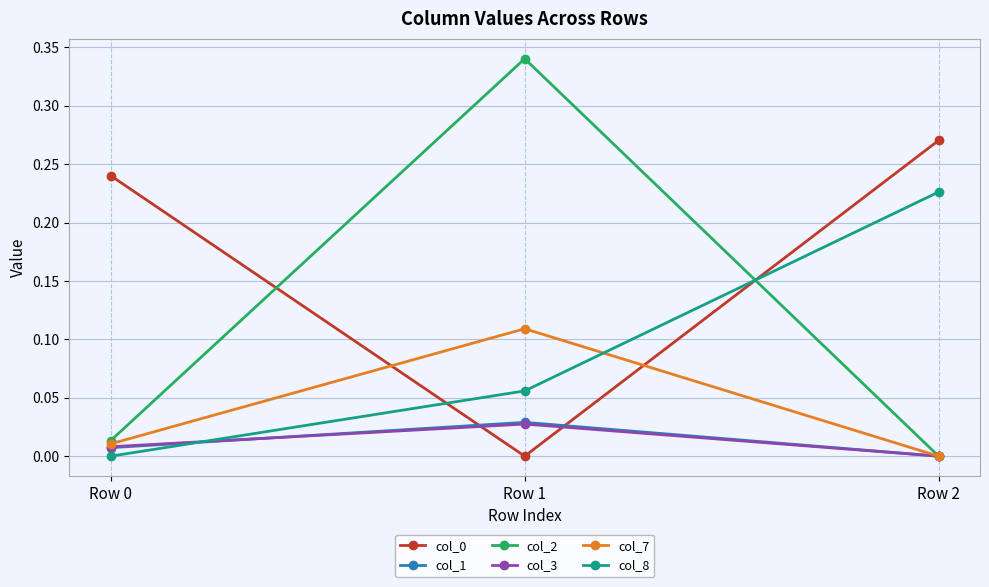

At which category is the sum across all series the highest?

Row 1